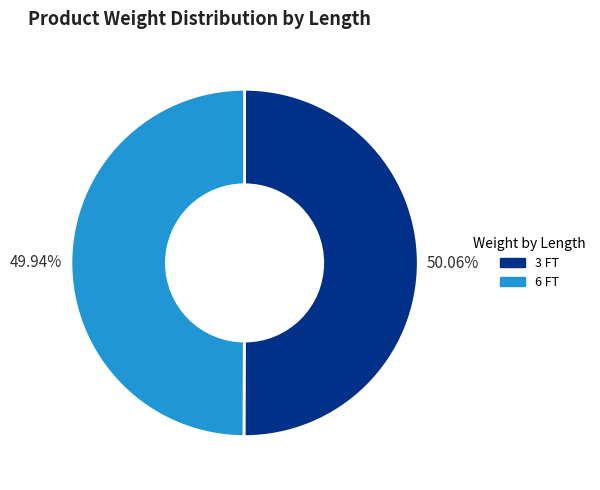

Is there a majority slice in this chart?

Yes